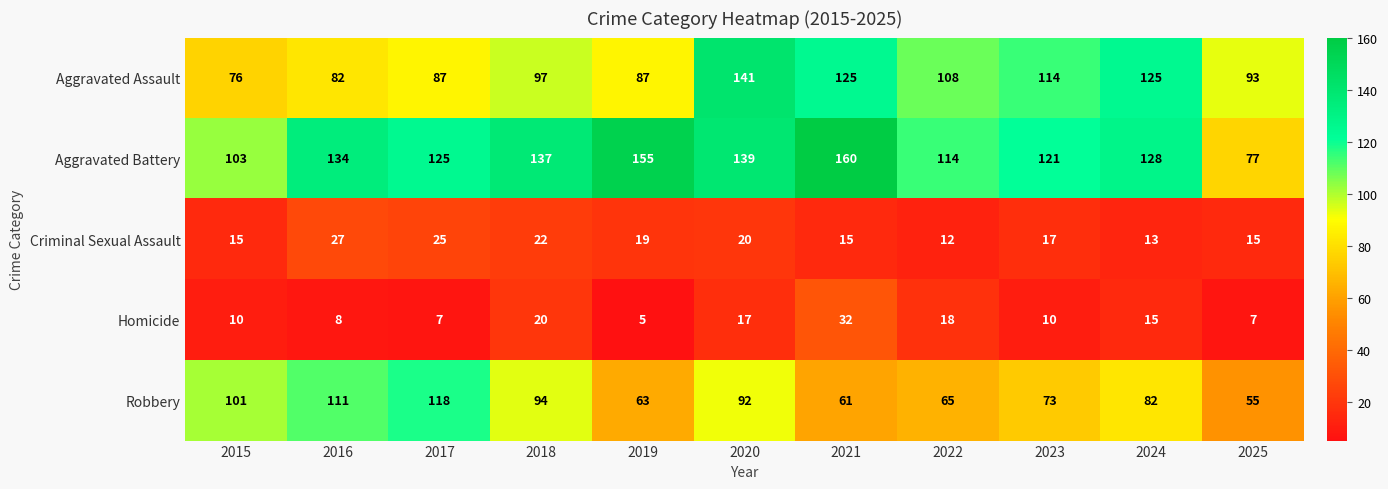

Is the value of Aggravated Battery at 2021 greater than the value of Robbery at 2015?

Yes